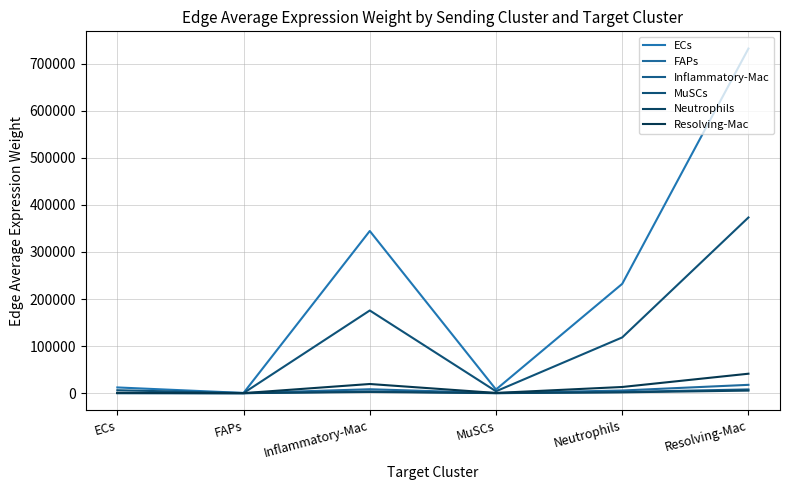

What value does the Neutrophils series have at Inflammatory-Mac?

2545.5